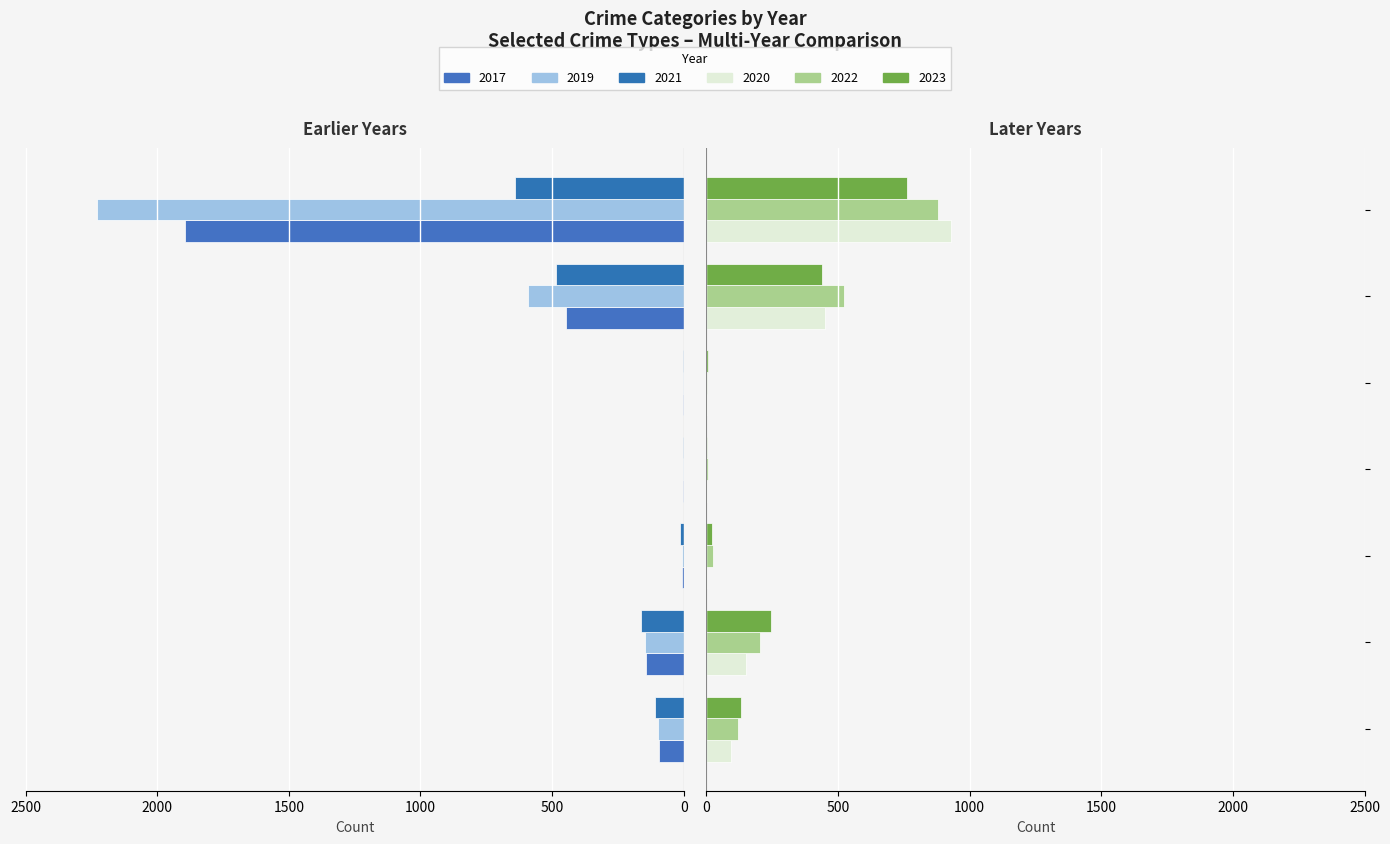

What value does the 2019 series have at Aggravated Assault?

98